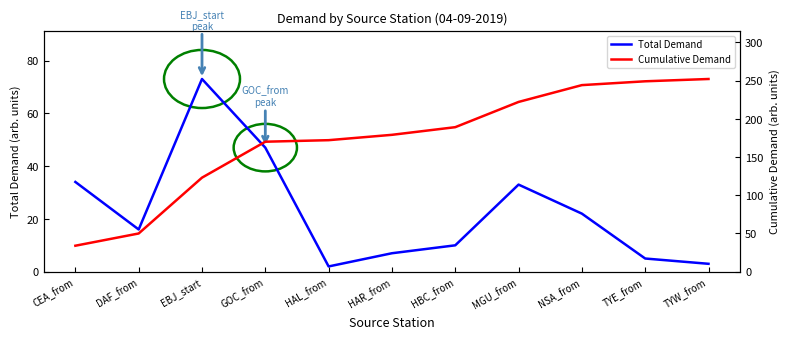

At which category is the sum across all series the highest?

NSA_from